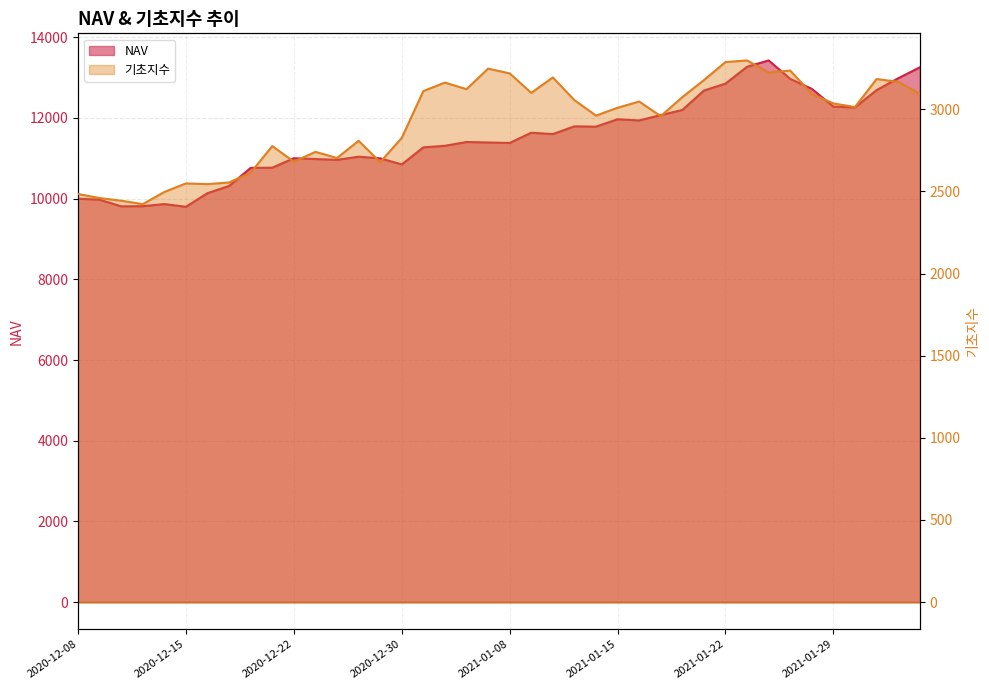

How many lines are shown in the chart?

2